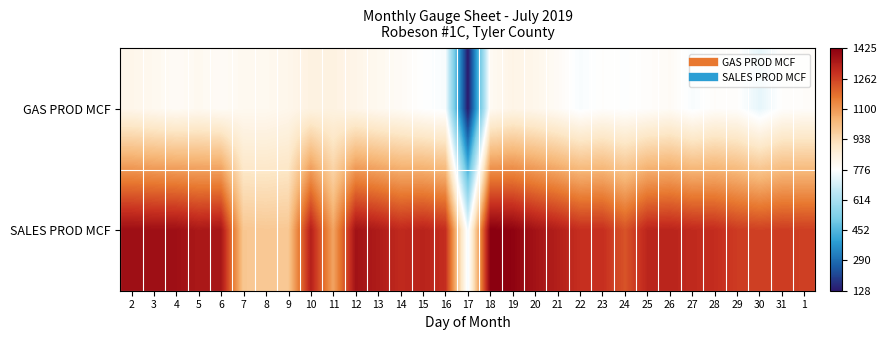

Between 4 and 27, which series saw the biggest shift?

SALES PROD MCF